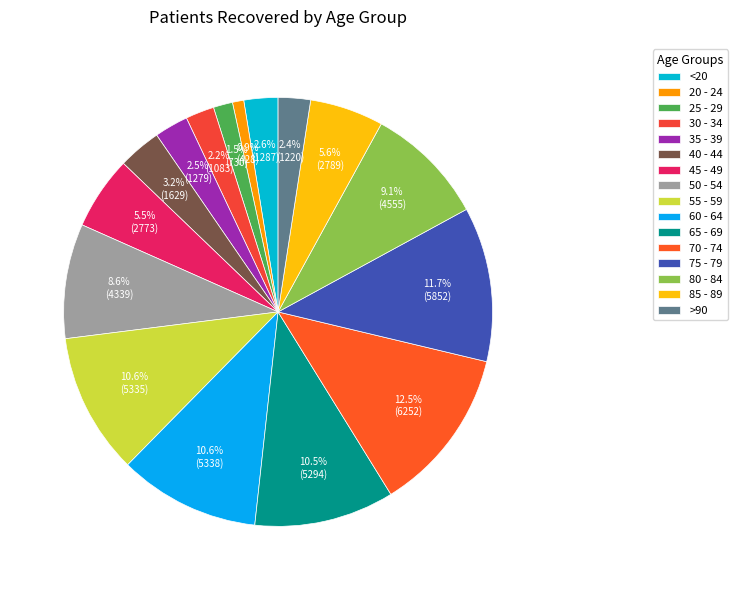

Count the number of slices in the pie.

16